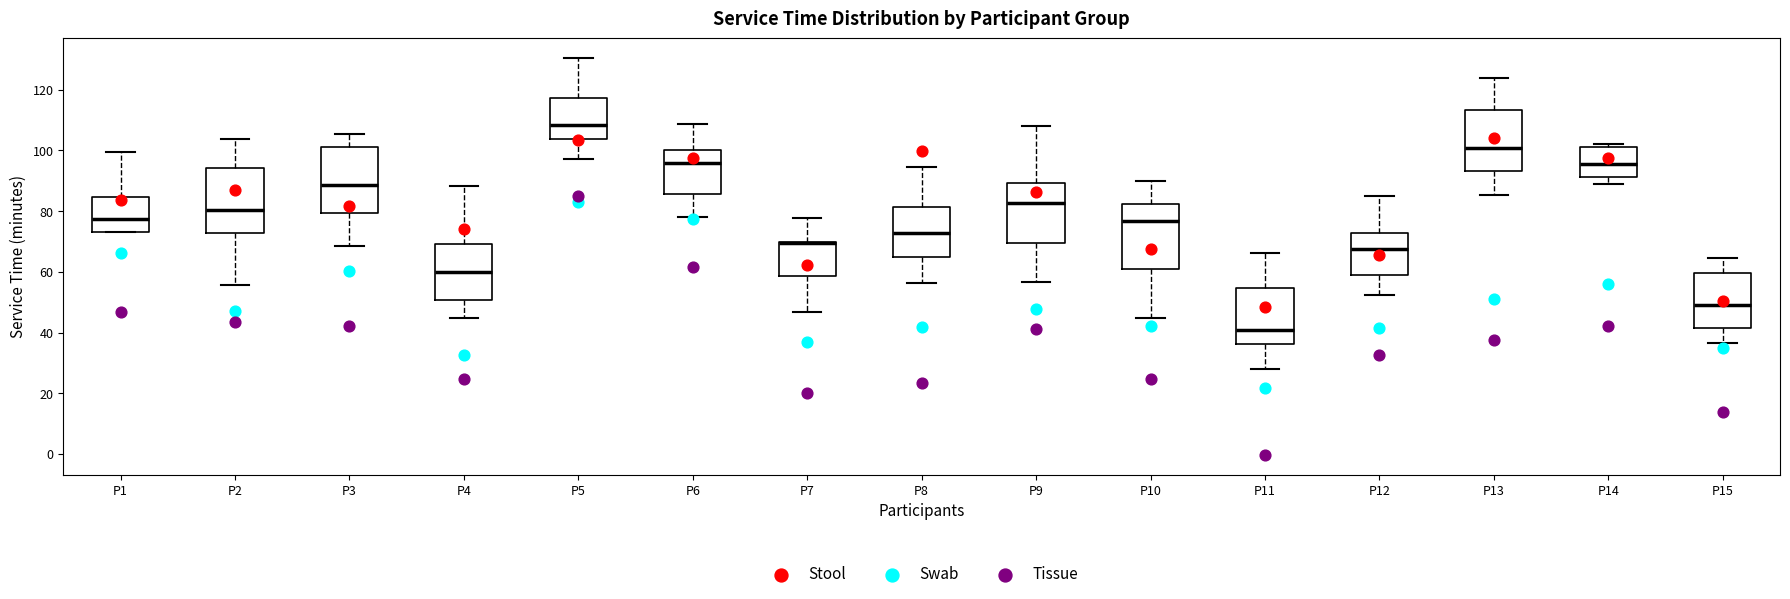

Which box has the lowest median line?

P11